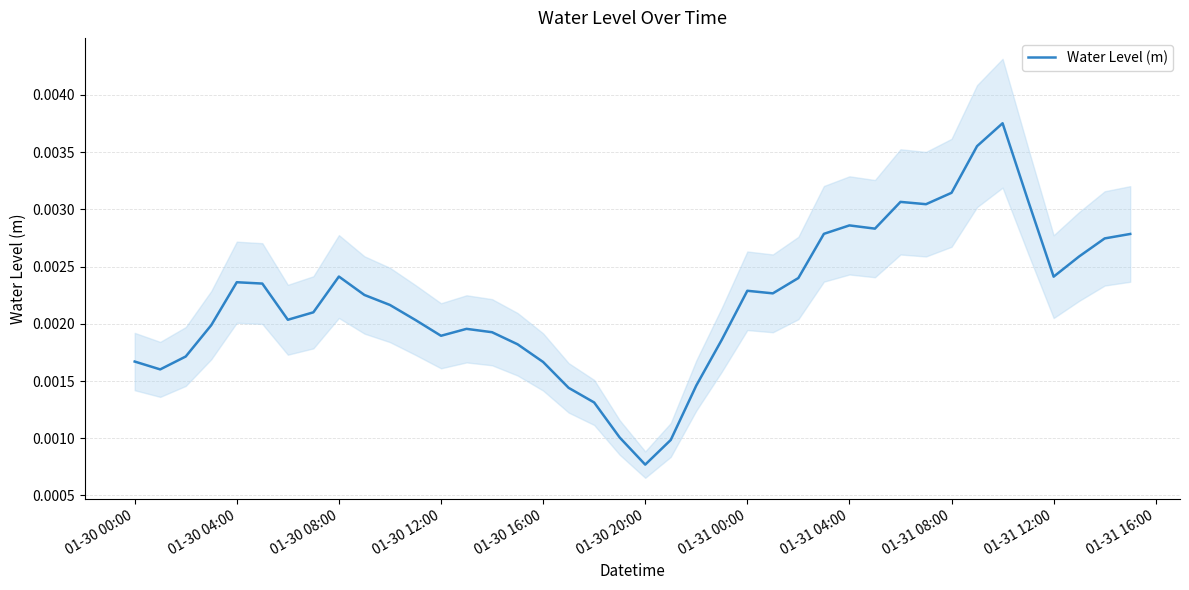

Where is Water Level (m) nearest to the value 0?

01-30 20:00